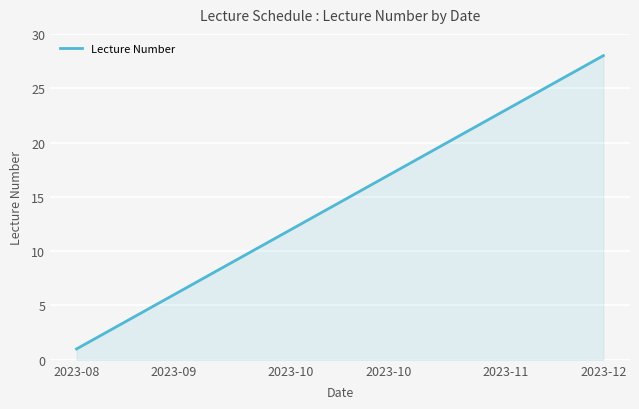

What is the greatest value displayed?

28